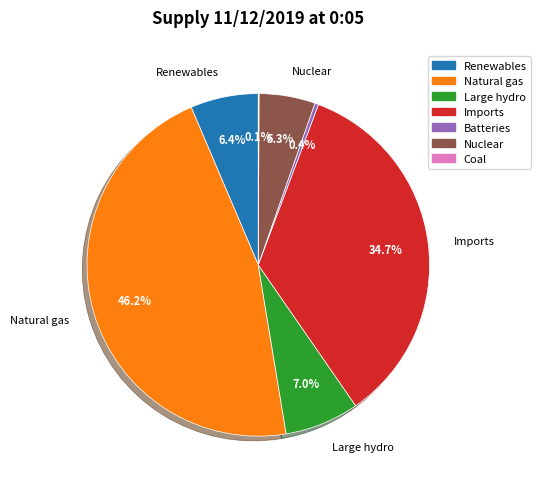

Is there a majority slice in this chart?

No